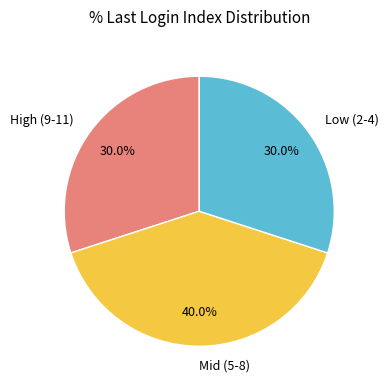

Between Low (2-4) and Mid (5-8), which is larger?

Mid (5-8)